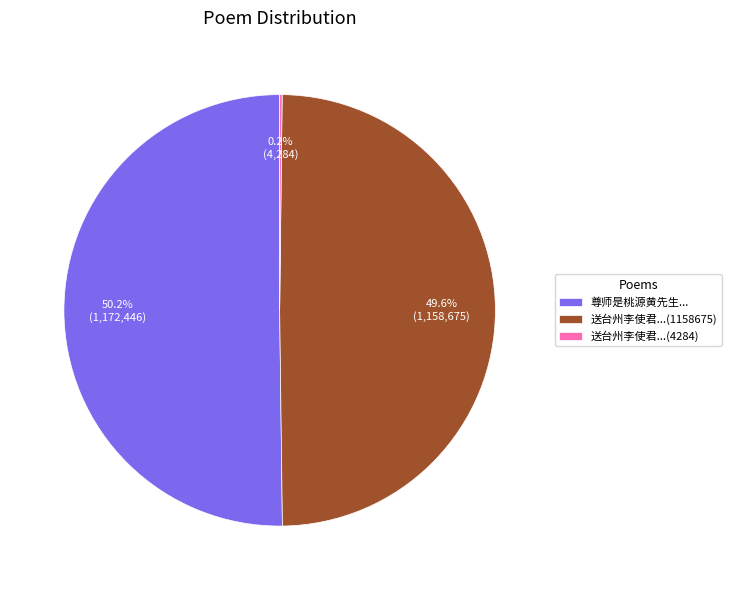

Which slice is the largest?

尊师是桃源黄先生...